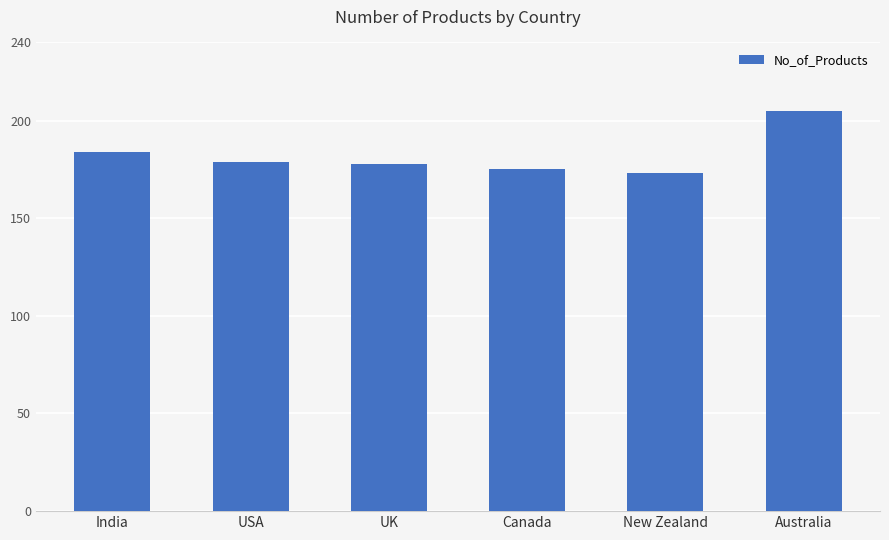

What is the label of the 5th bar from the right?

USA